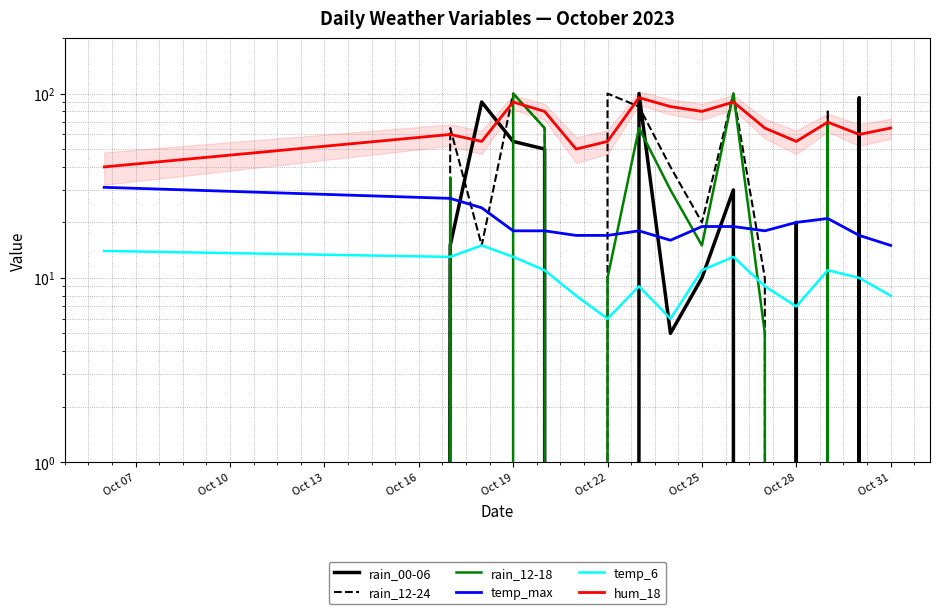

True or false: hum_18 and temp_max intersect in this chart.

False